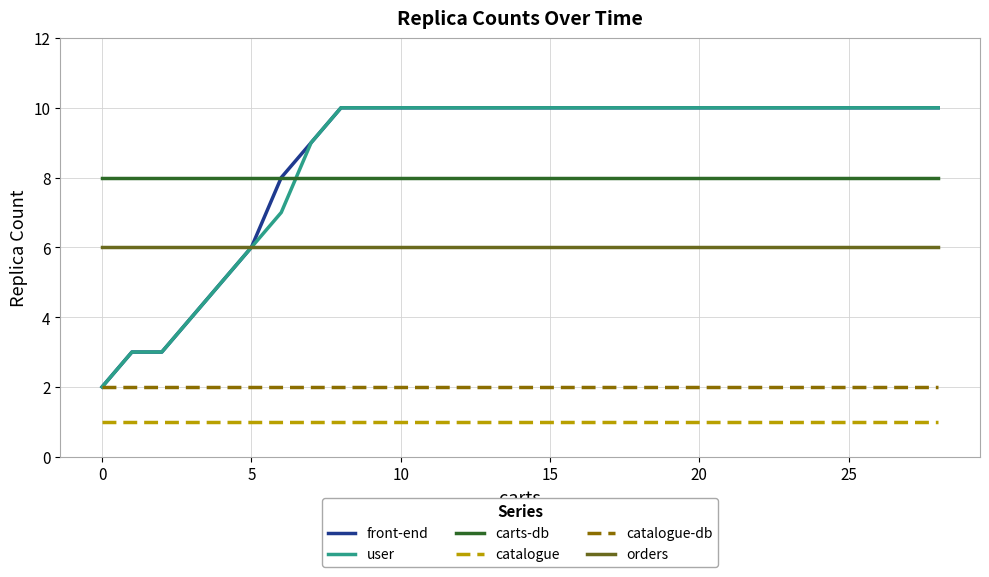

Reading left to right, list all the values displayed in this chart.

front-end: 2	3	3	4	5	6	8	9	10	10	10	10	10	10	10	10	10	10	10	10	10	10	10	10	10	10	10	10	10
user: 2	3	3	4	5	6	7	9	10	10	10	10	10	10	10	10	10	10	10	10	10	10	10	10	10	10	10	10	10
carts-db: 8	8	8	8	8	8	8	8	8	8	8	8	8	8	8	8	8	8	8	8	8	8	8	8	8	8	8	8	8
catalogue: 1	1	1	1	1	1	1	1	1	1	1	1	1	1	1	1	1	1	1	1	1	1	1	1	1	1	1	1	1
catalogue-db: 2	2	2	2	2	2	2	2	2	2	2	2	2	2	2	2	2	2	2	2	2	2	2	2	2	2	2	2	2
orders: 6	6	6	6	6	6	6	6	6	6	6	6	6	6	6	6	6	6	6	6	6	6	6	6	6	6	6	6	6